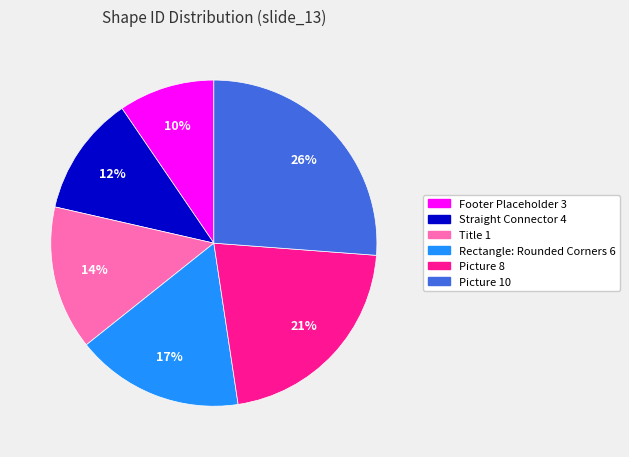

Which category has the smallest portion of the pie?

Footer Placeholder 3